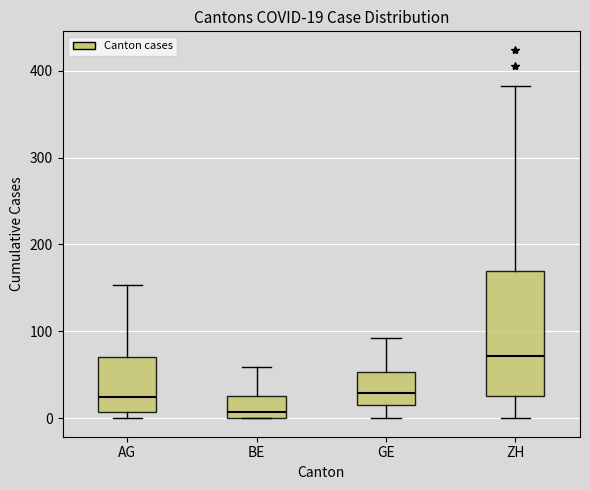

Which box's median line is the highest?

ZH